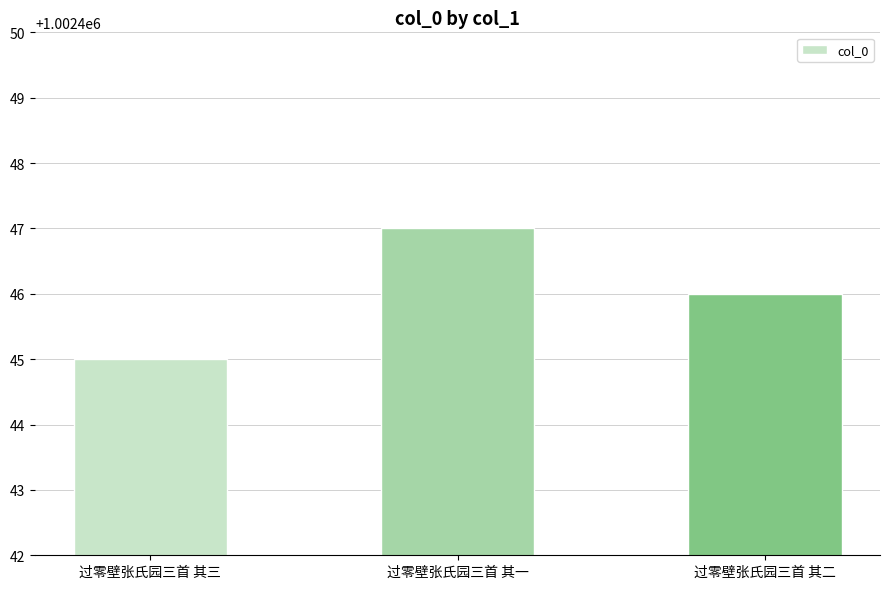

What value does the data have at 过零壁张氏园三首 其三?

1002445